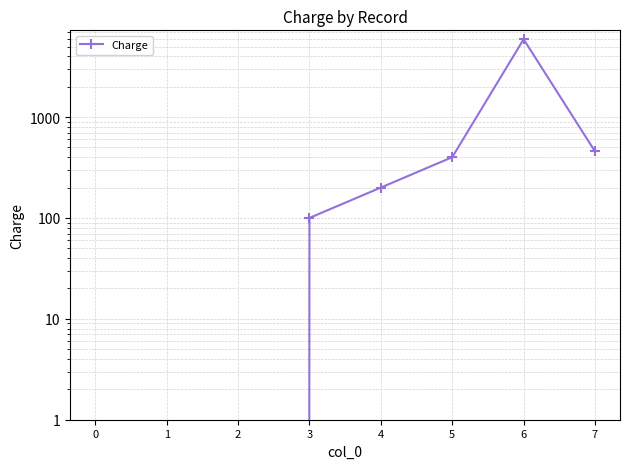

Reading left to right, extract all data points from this chart.

0=0	1=0	2=0	3=100	4=200	5=400	6=5900	7=456